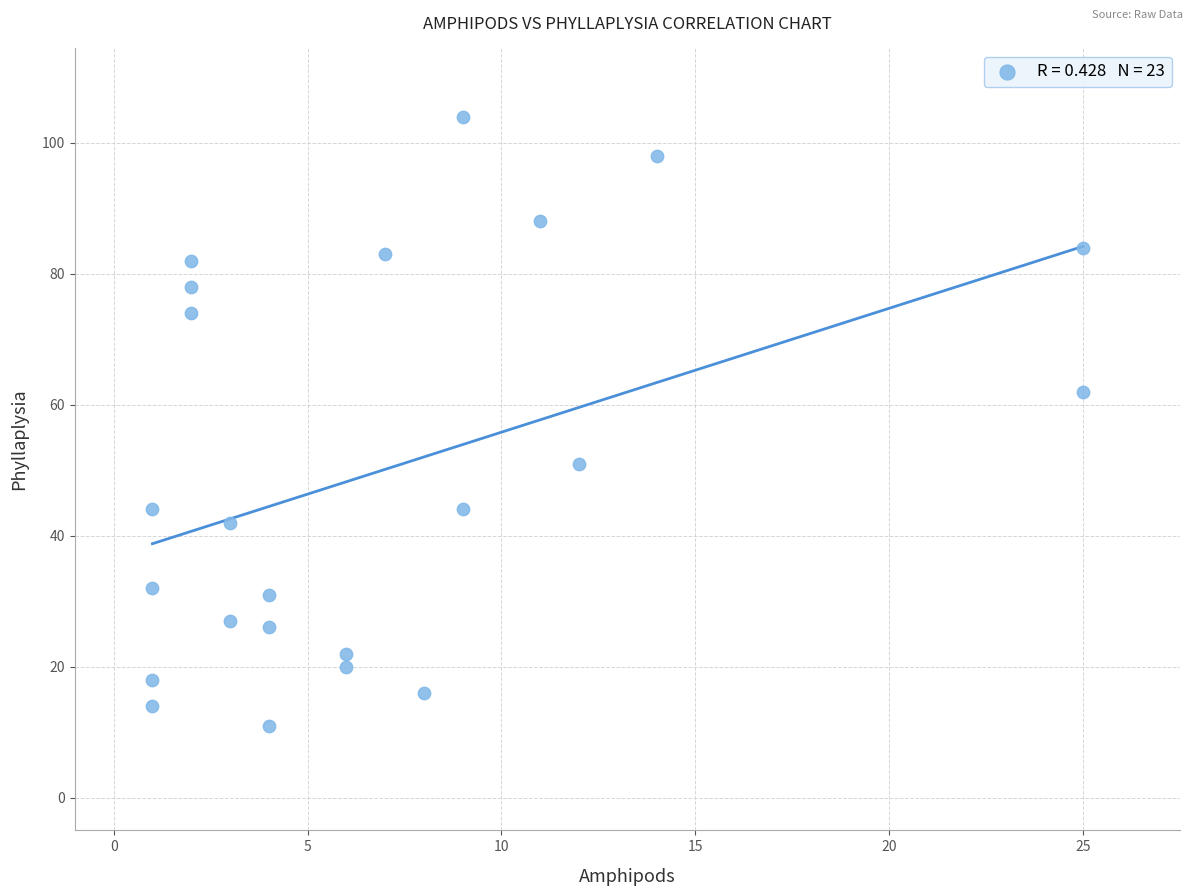

What is the range of Y values (max minus min)?

93